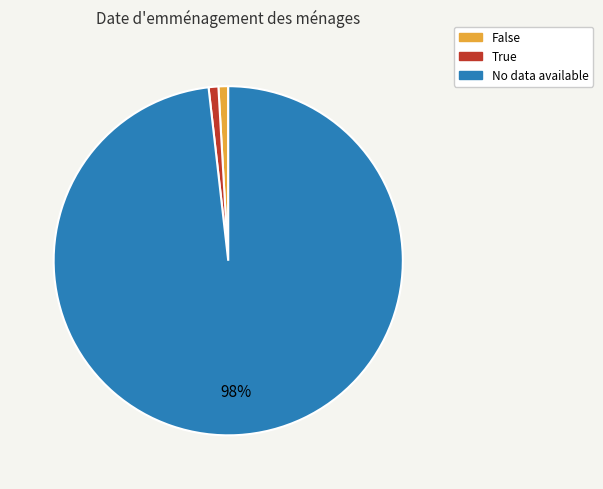

Which slice is the largest?

No data available